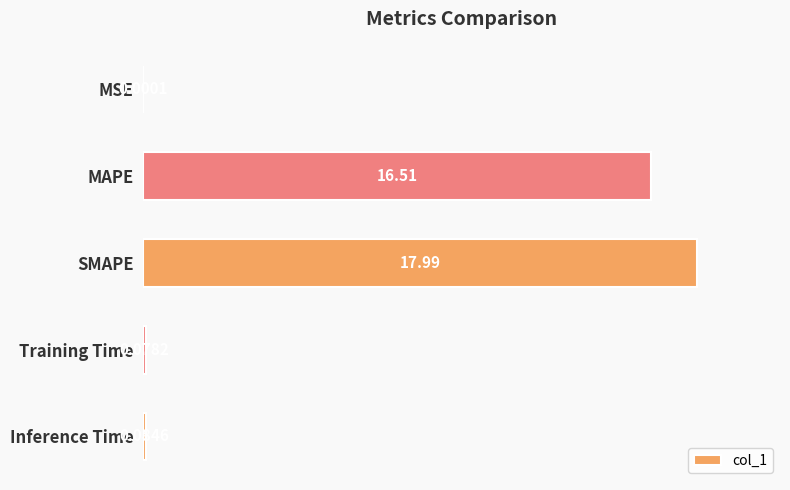

Where is the data nearest to the value 8?

Inference Time